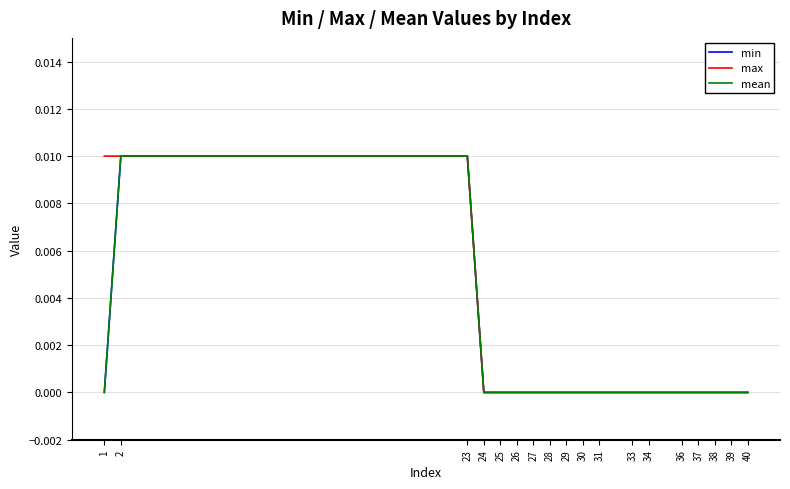

At which category does the chart reach its peak across all series?

2